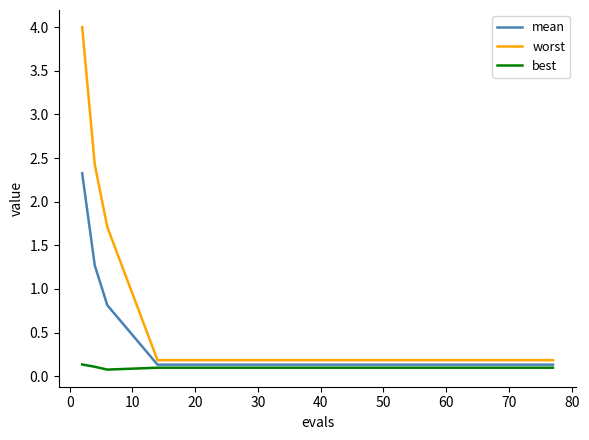

List the series in order of their overall mean, highest first.

worst, mean, best